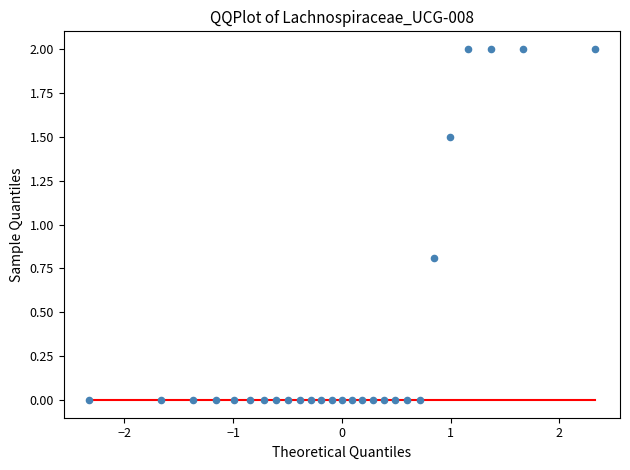

What is the range of X values (max minus min)?

4.7